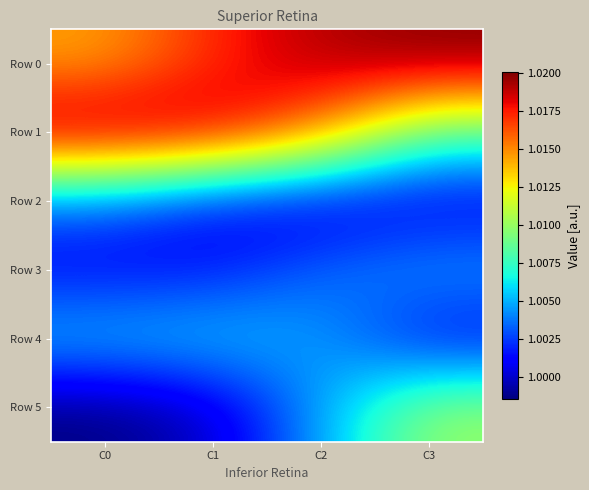

Rank the series at C2 from highest to lowest value.

Row 0, Row 1, Row 5, Row 4, Row 3, Row 2